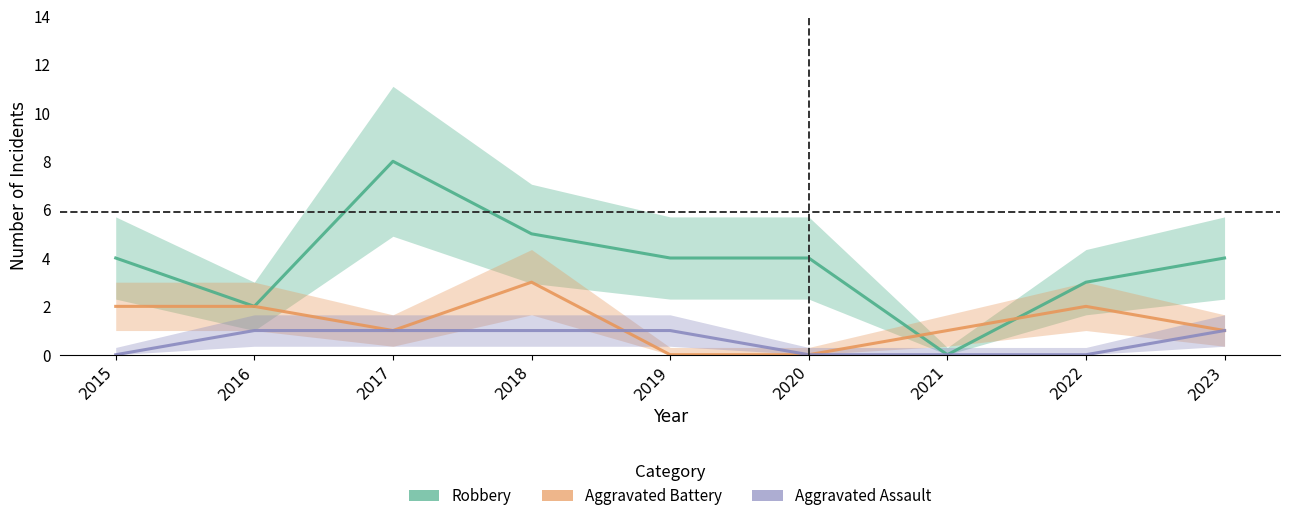

What is the total value across all series at 2023?

6